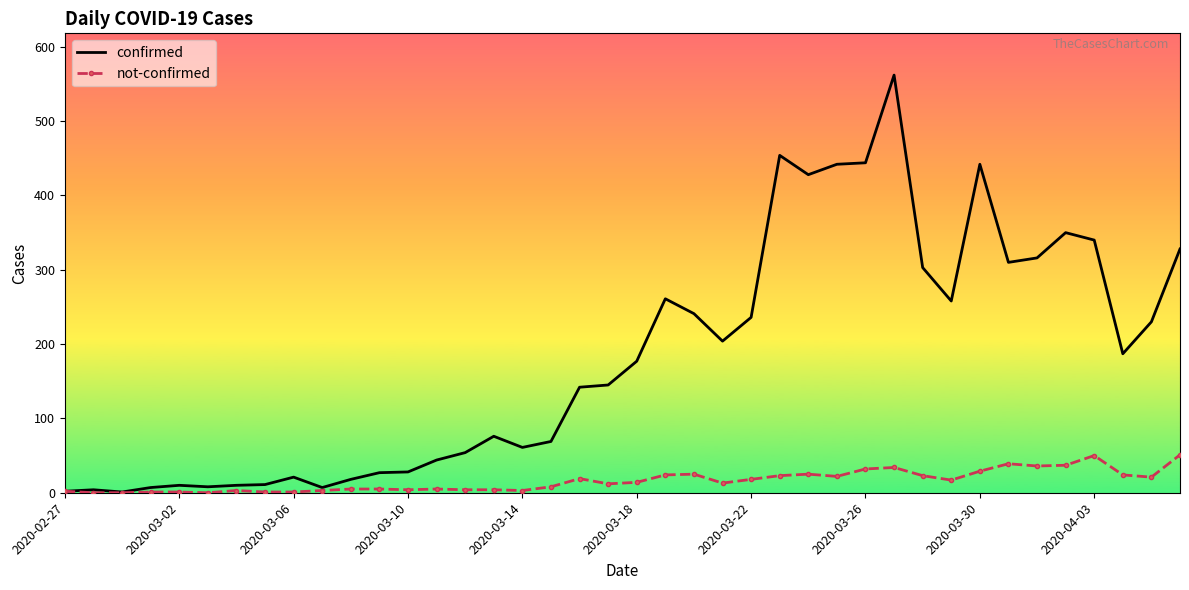

What is the greatest value displayed?

562